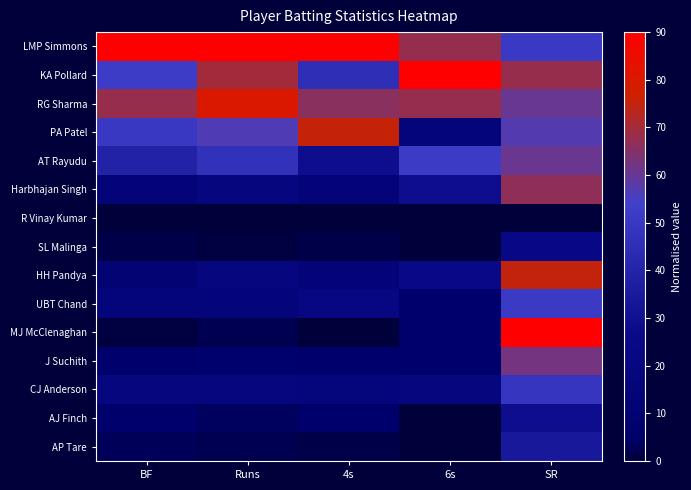

List the series in order of their peak value, lowest first.

R Vinay Kumar, SL Malinga, AJ Finch, AP Tare, CJ Anderson, UBT Chand, AT Rayudu, J Suchith, Harbhajan Singh, HH Pandya, PA Patel, RG Sharma, LMP Simmons, KA Pollard, MJ McClenaghan